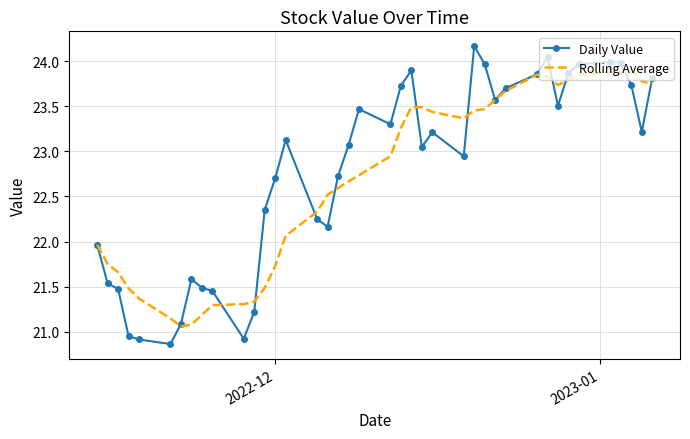

Which series has the largest range (max minus min)?

Daily Value